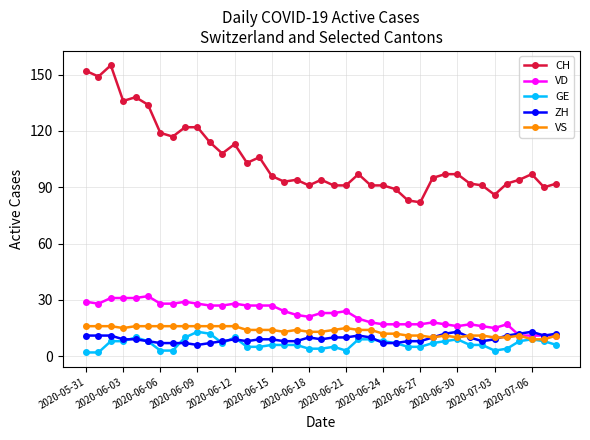

Reading right to left, transcribe all the data shown in this chart.

CH: 92	90	97	94	92	86	91	92	97	97	95	82	83	89	91	91	97	91	91	94	91	94	93	96	106	103	113	108	114	122	122	117	119	134	138	136	155	149	152
VD: 11	11	11	11	17	15	16	17	16	17	18	17	17	17	17	18	20	24	23	23	21	22	24	27	27	27	28	27	27	28	29	28	28	32	31	31	31	28	29
GE: 6	8	9	8	4	3	6	6	9	8	7	5	5	7	8	9	9	3	5	4	4	6	6	6	5	5	10	7	12	13	10	3	3	8	10	8	8	2	2
ZH: 12	11	13	12	11	9	8	10	13	12	10	8	8	7	7	10	11	10	10	9	10	8	8	9	9	8	9	8	7	6	7	7	7	8	9	9	11	11	11
VS: 11	9	9	11	10	10	11	11	10	11	10	11	11	12	12	14	14	15	14	13	13	14	13	14	14	14	16	16	16	16	16	16	16	16	16	15	16	16	16